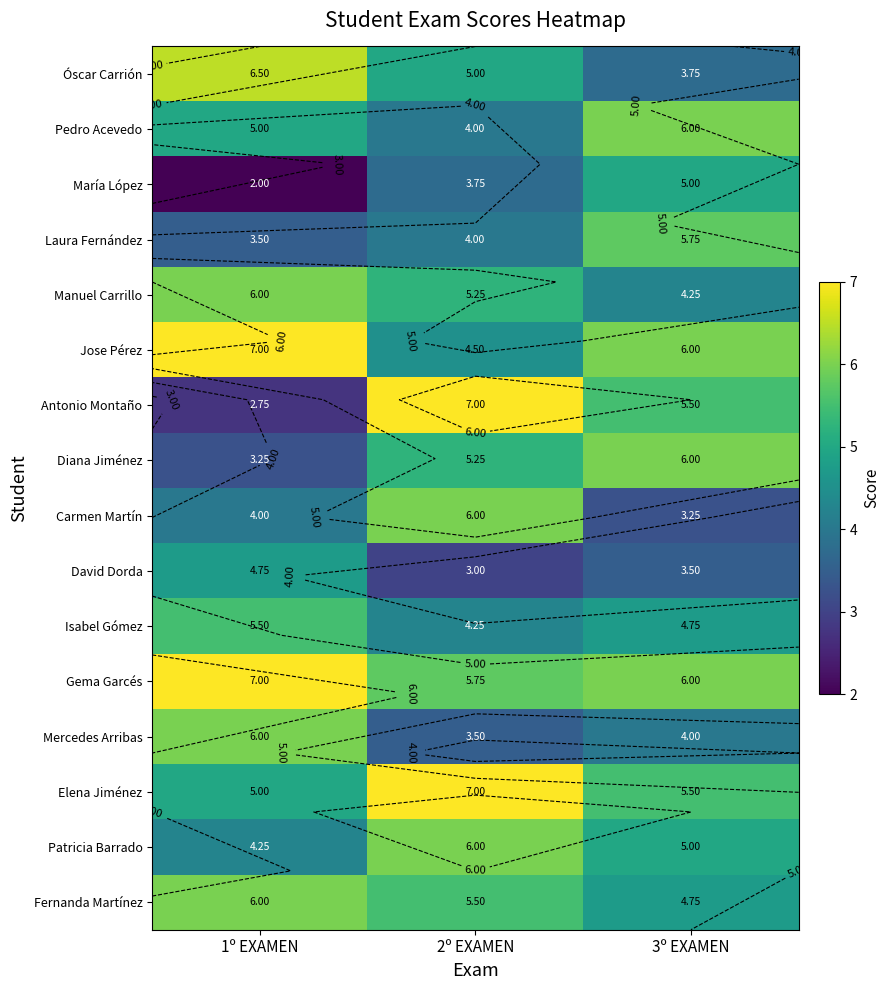

Rank the categories by Isabel Gómez value from lowest to highest.

2º EXAMEN, 3º EXAMEN, 1º EXAMEN